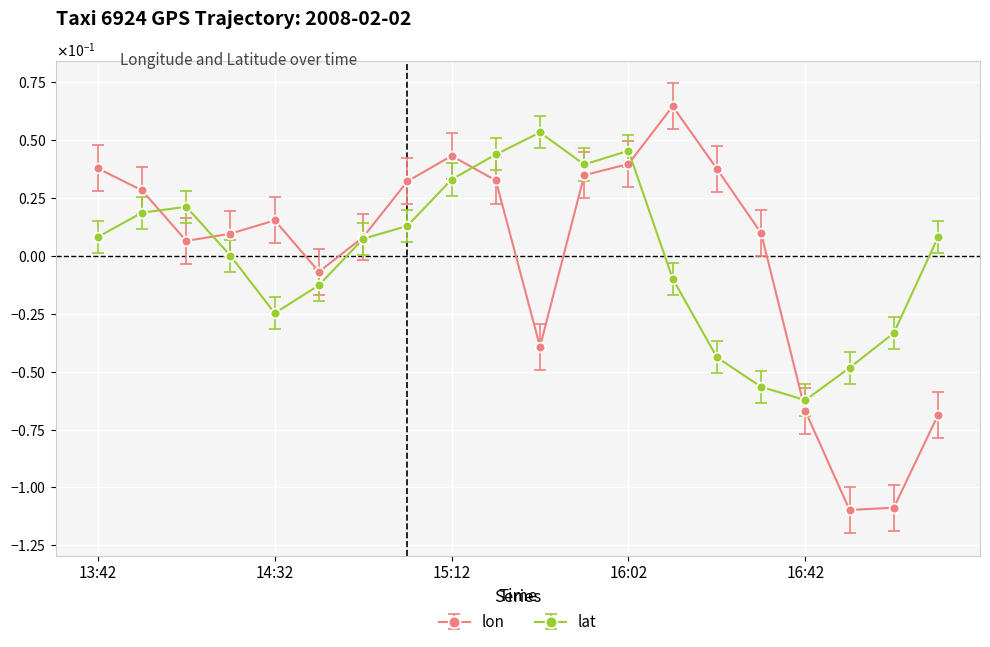

What are all the series names shown in the legend?

lon, lat